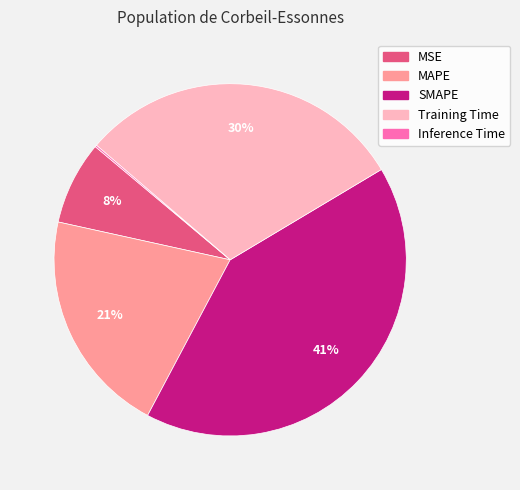

To the nearest percent, what is the difference between the largest and smallest slice percentages?

41%